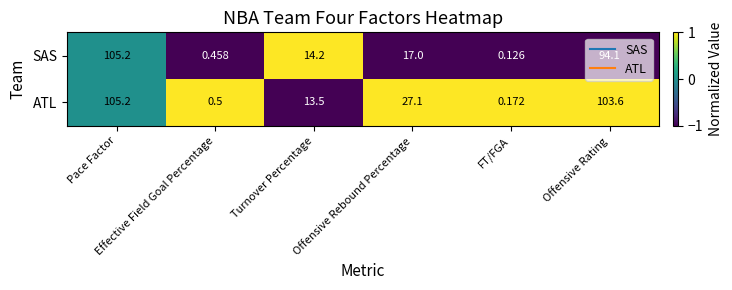

Which series has the largest total across all categories?

ATL